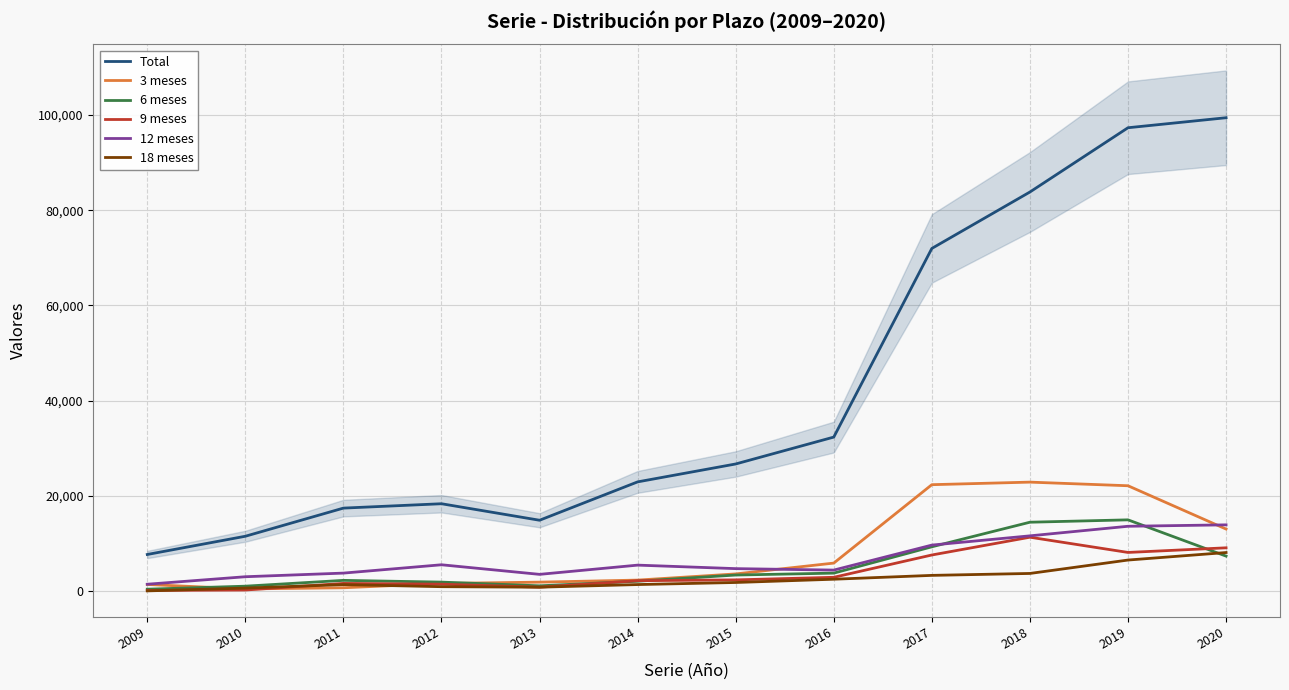

What is the value of the Total point at the 4th from the left?

18340